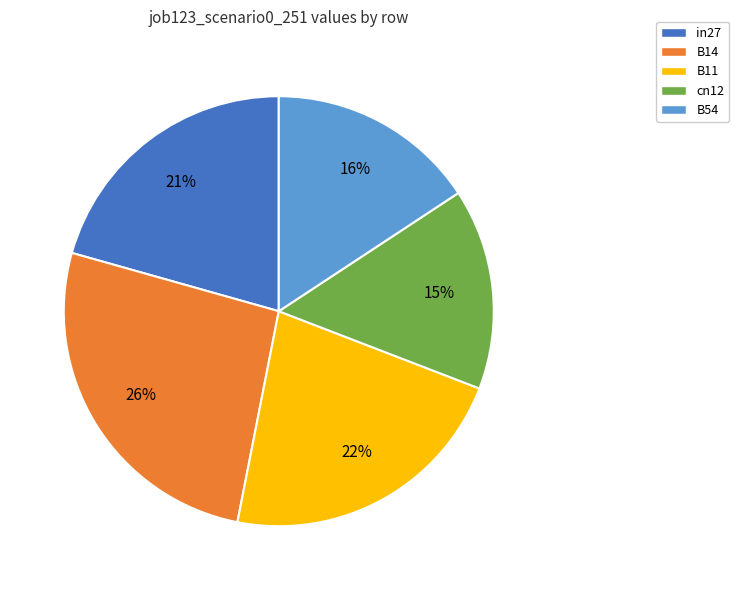

Is there a majority slice in this chart?

No